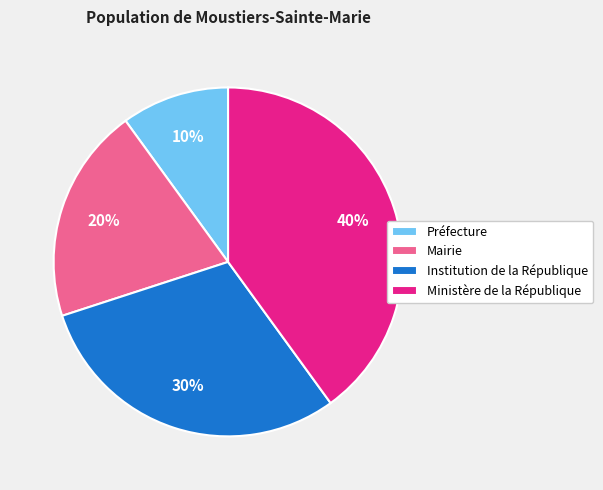

Do Préfecture and Institution de la République together represent more than half of the pie?

No